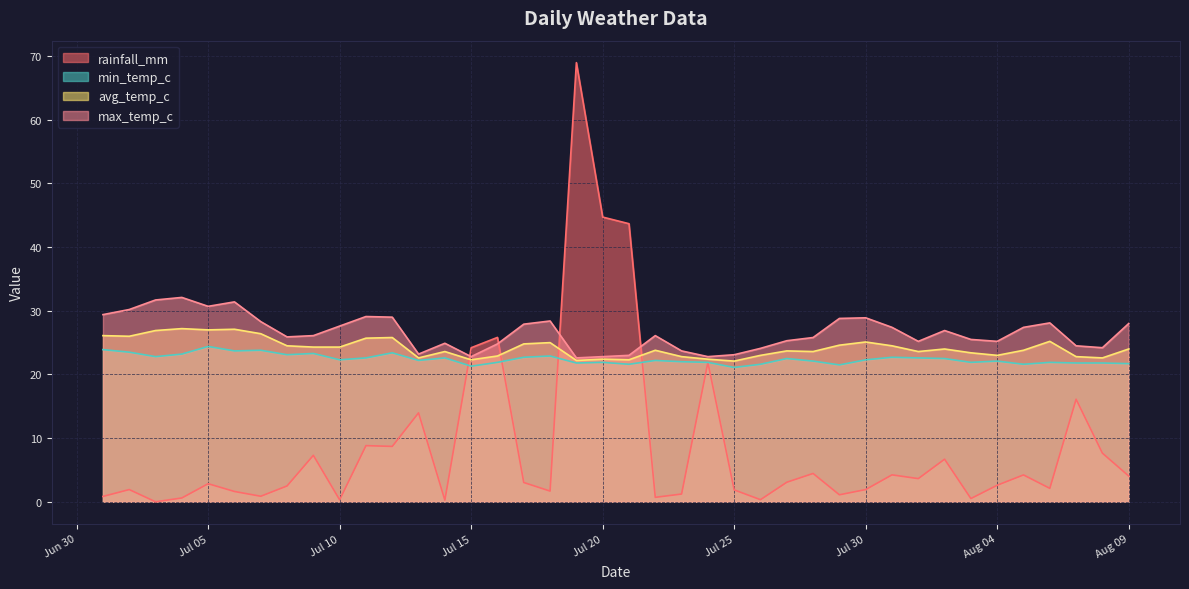

What is the sum of the rainfall_mm values at 2024-08-08 and 2024-08-05?

11.9